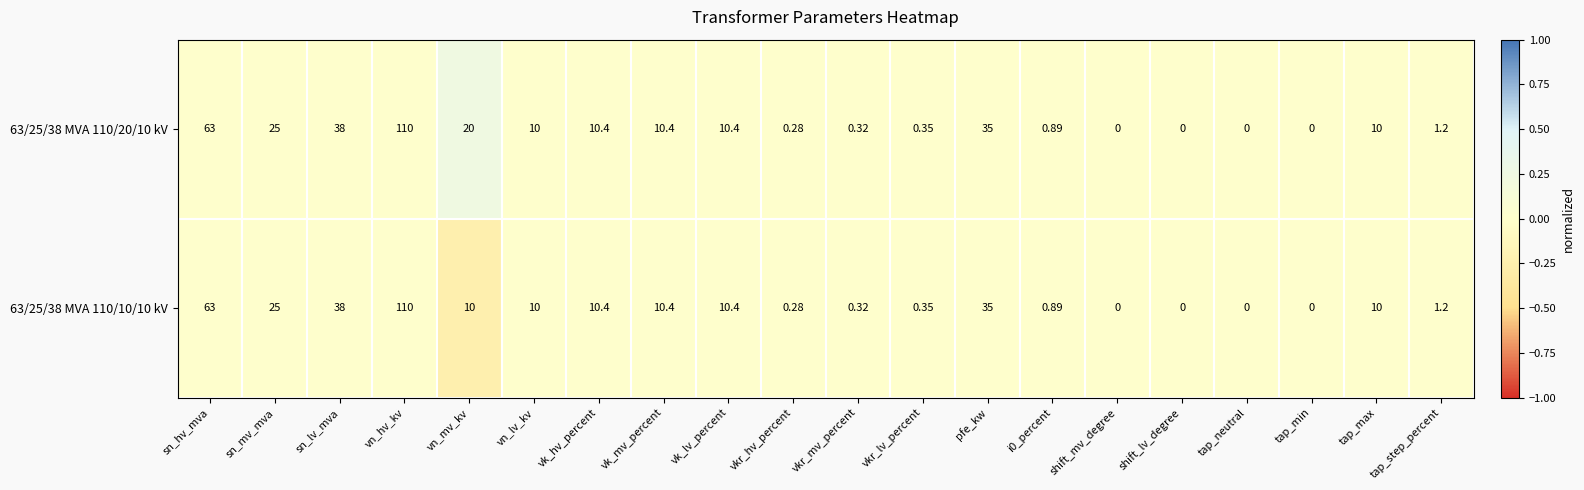

At which label is 63/25/38 MVA 110/20/10 kV closest to 55?

sn_hv_mva